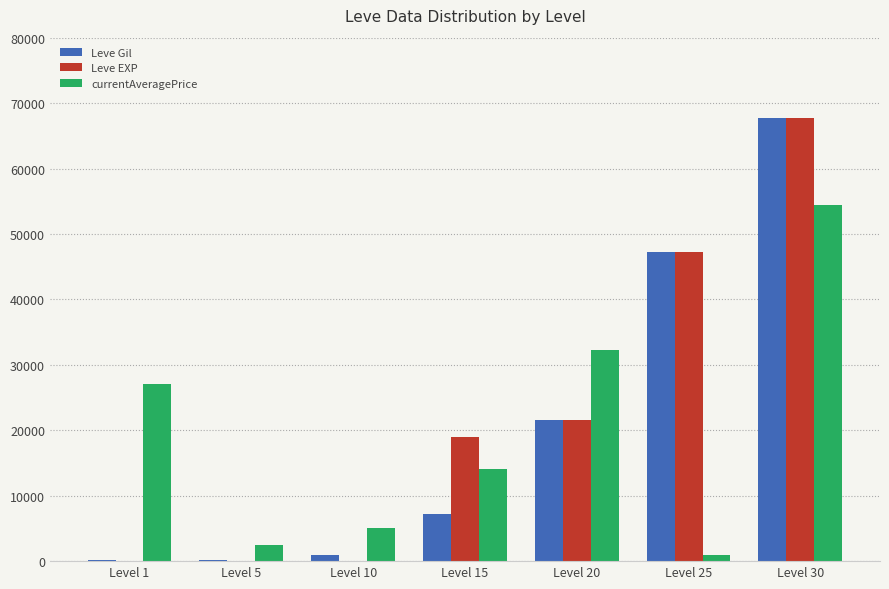

Which category has the highest value across all series?

Level 30